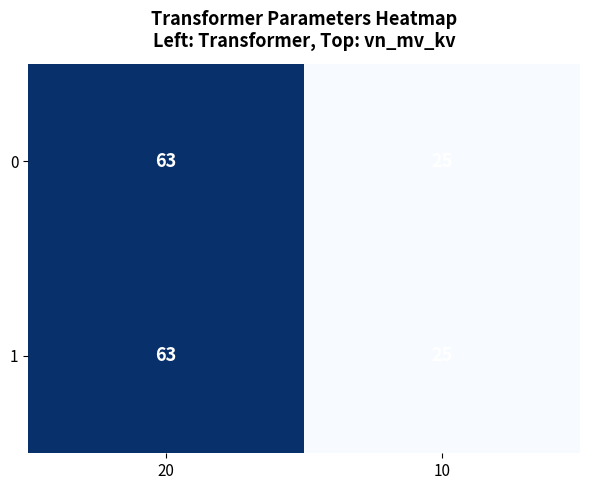

Which label corresponds to the smallest value in the chart?

10